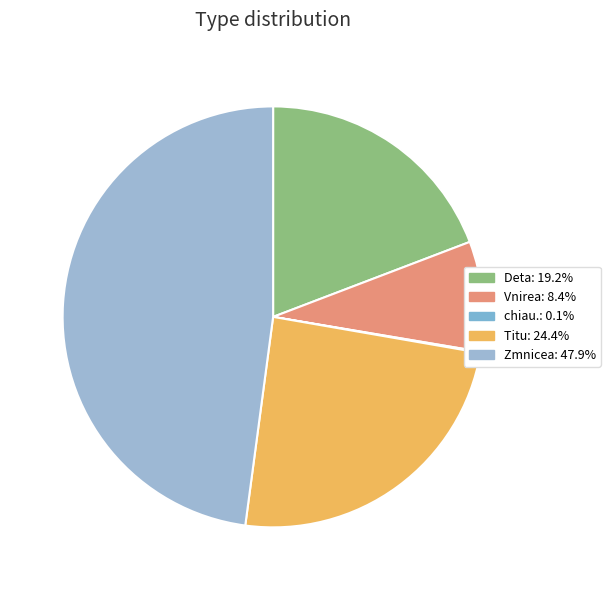

To the nearest percent, what is the combined percentage of Deta and Zmnicea?

67%